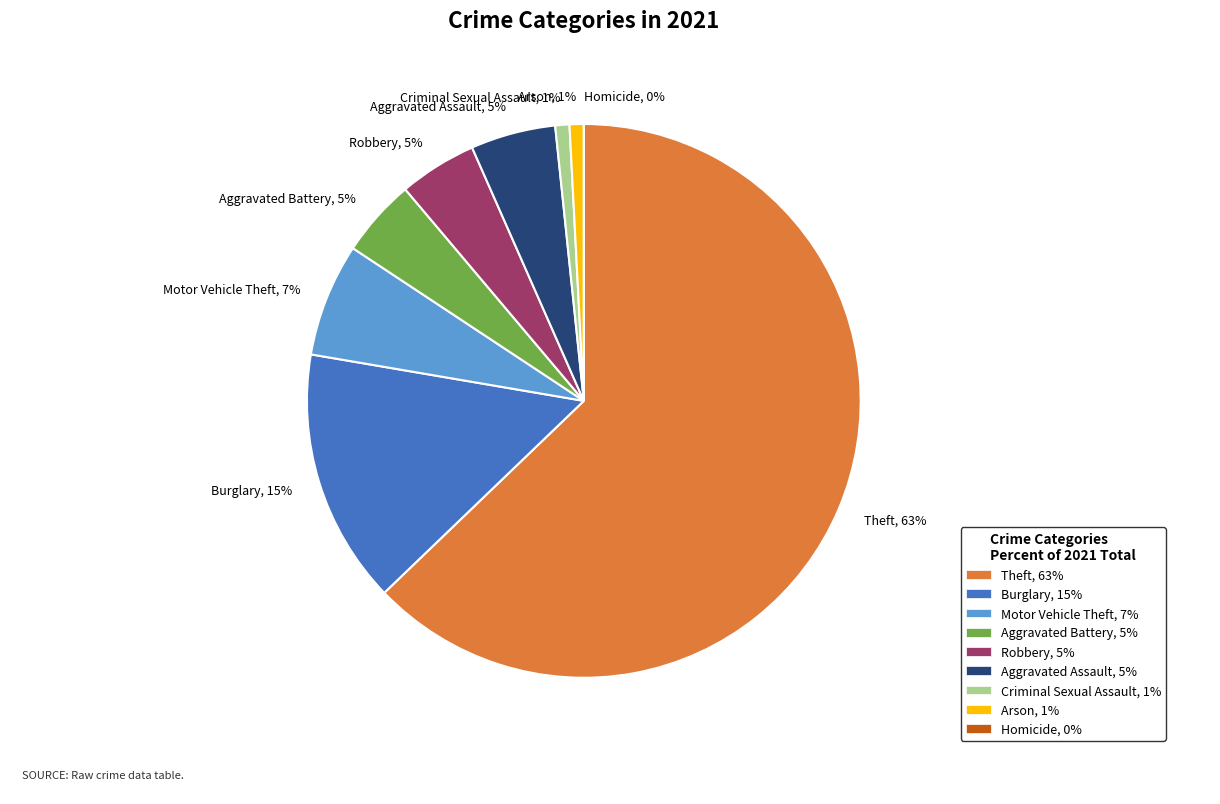

What is the smallest slice in the pie chart?

Homicide